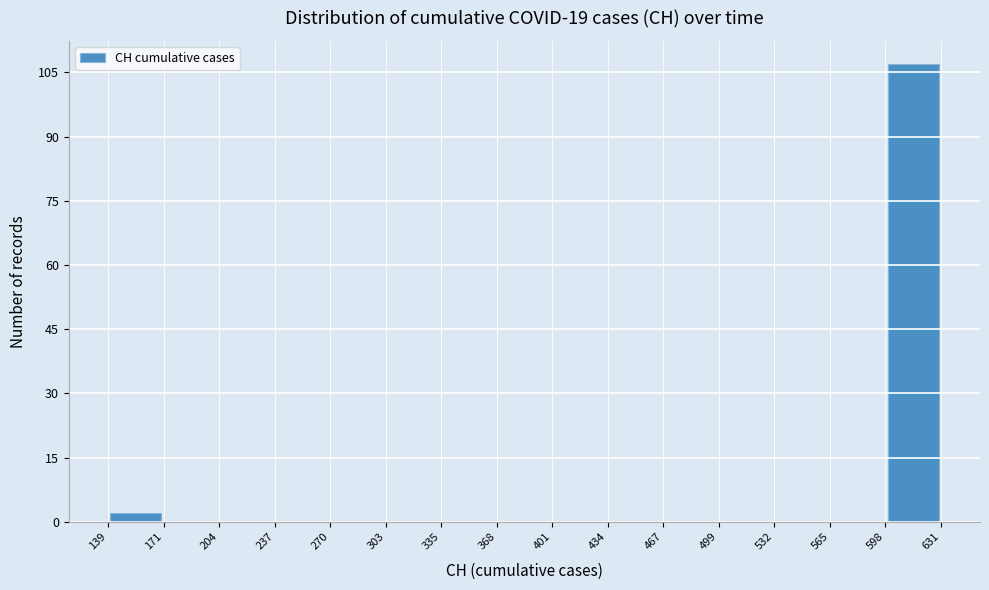

Over which range of the x-axis is the bar tallest?

598 to 631